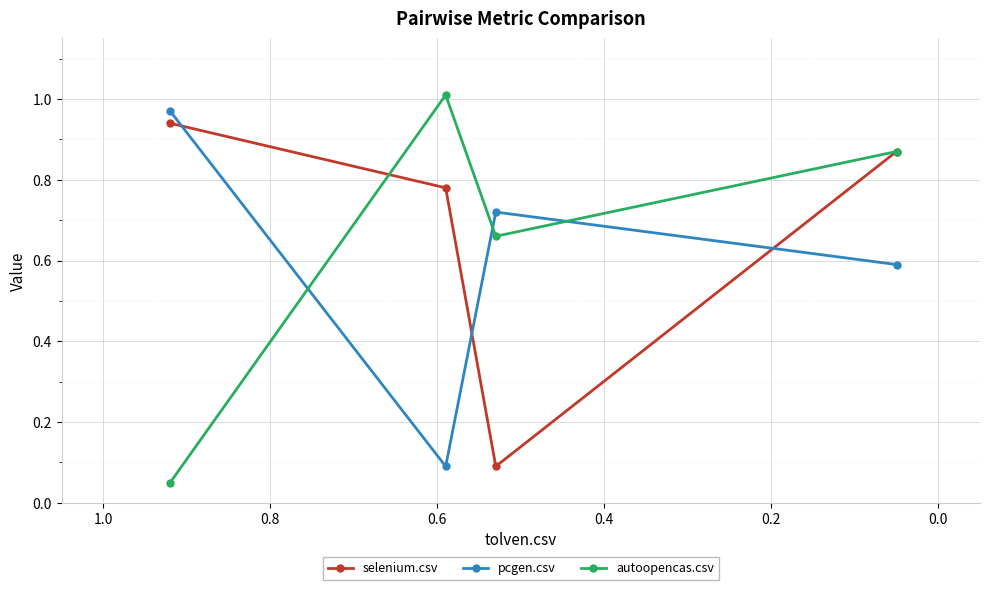

Which series ends up on top after the final intersection of autoopencas.csv and selenium.csv?

autoopencas.csv